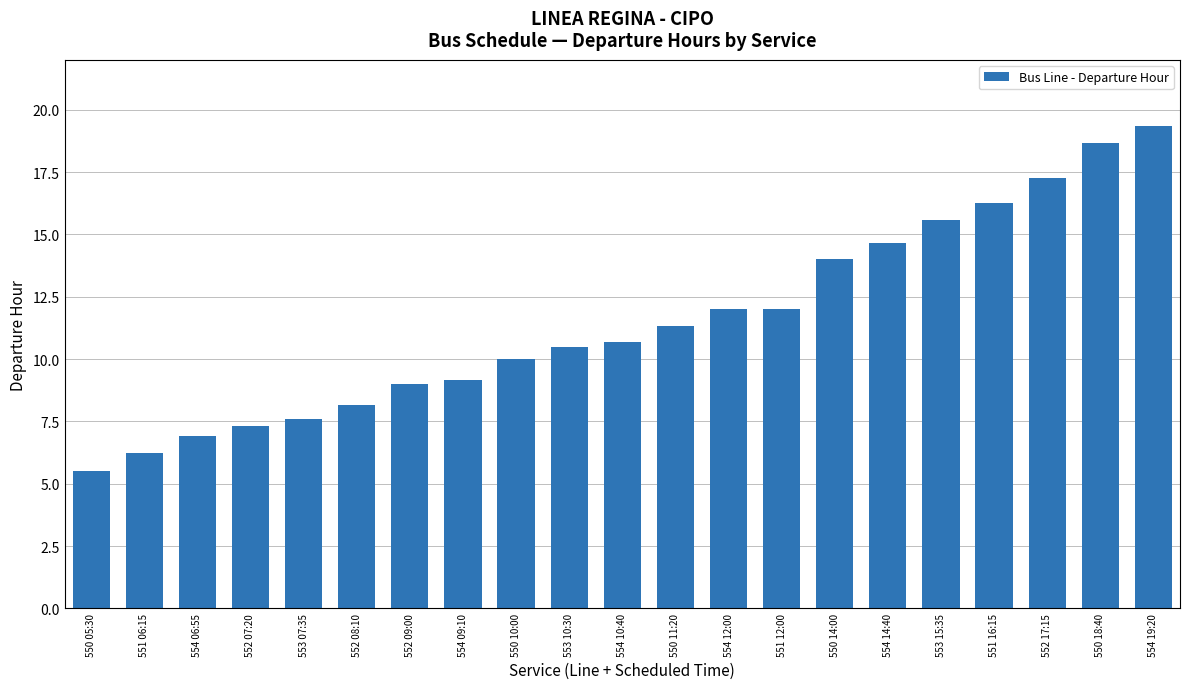

What is the change in value from 551 16:15 to 552 17:15?

+1.0